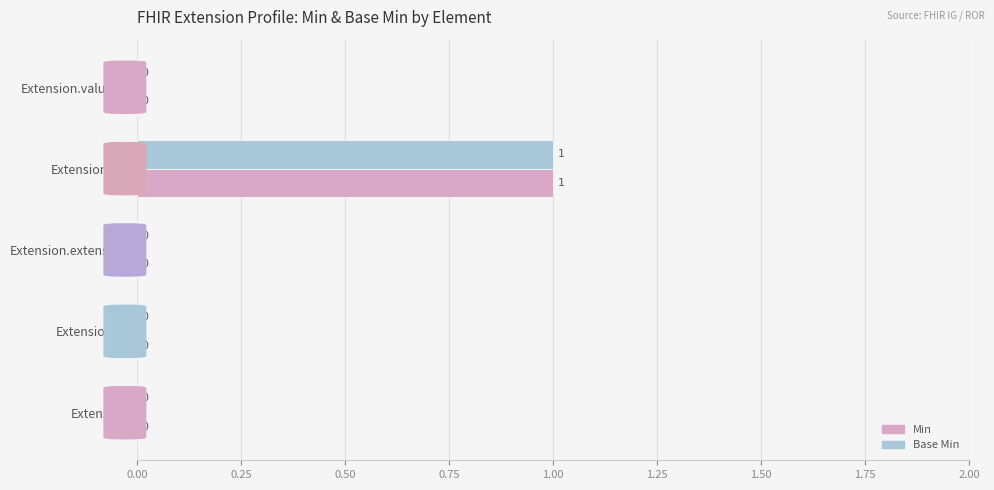

How many values in the Base Min series exceed 0?

1